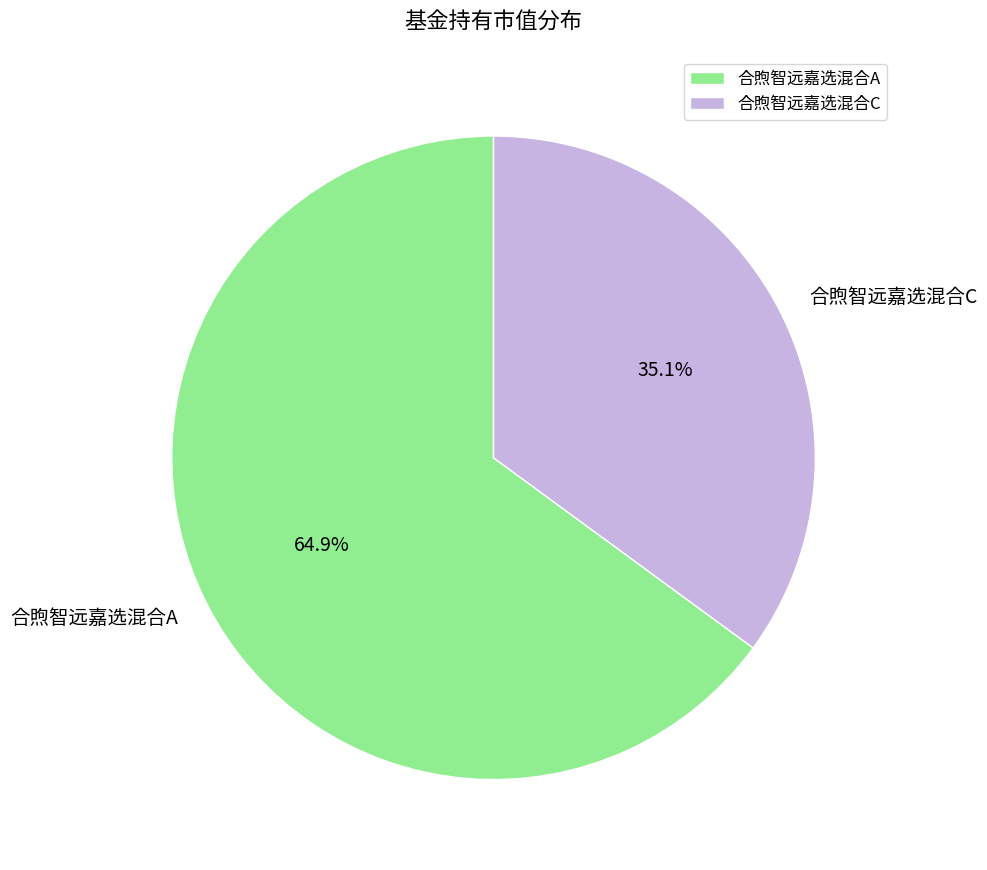

To the nearest percent, what is the average slice percentage?

50%